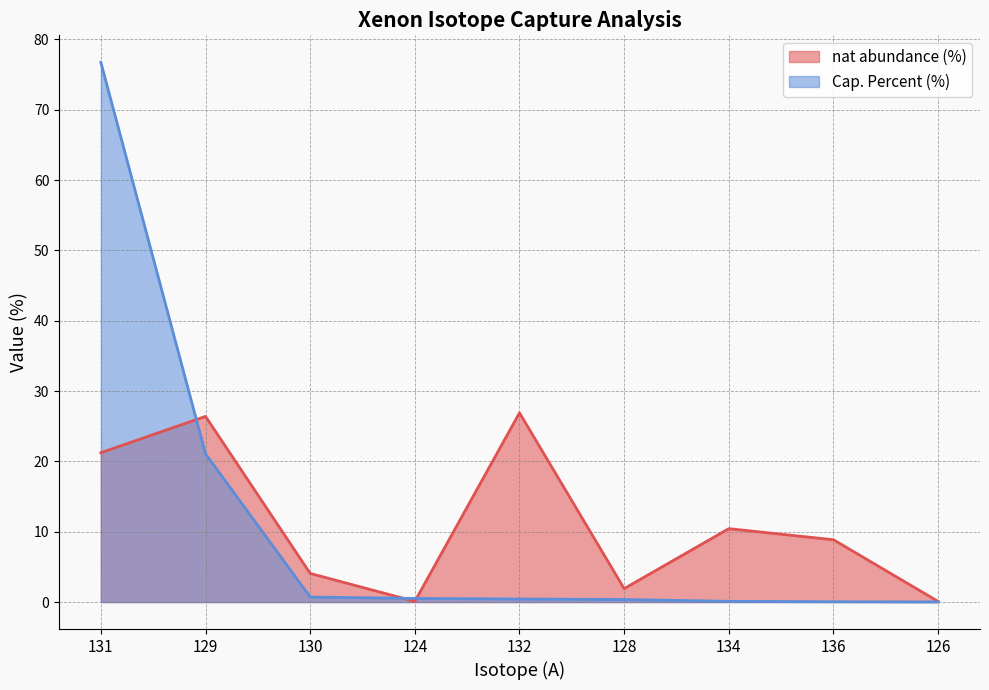

How many lines are shown in the chart?

2